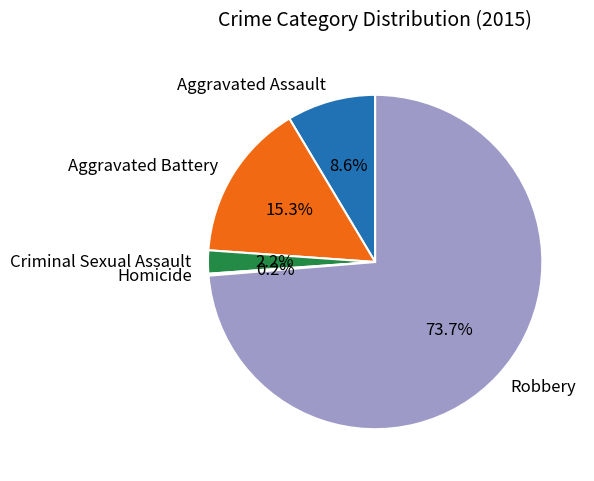

Which category has the biggest portion of the pie?

Robbery